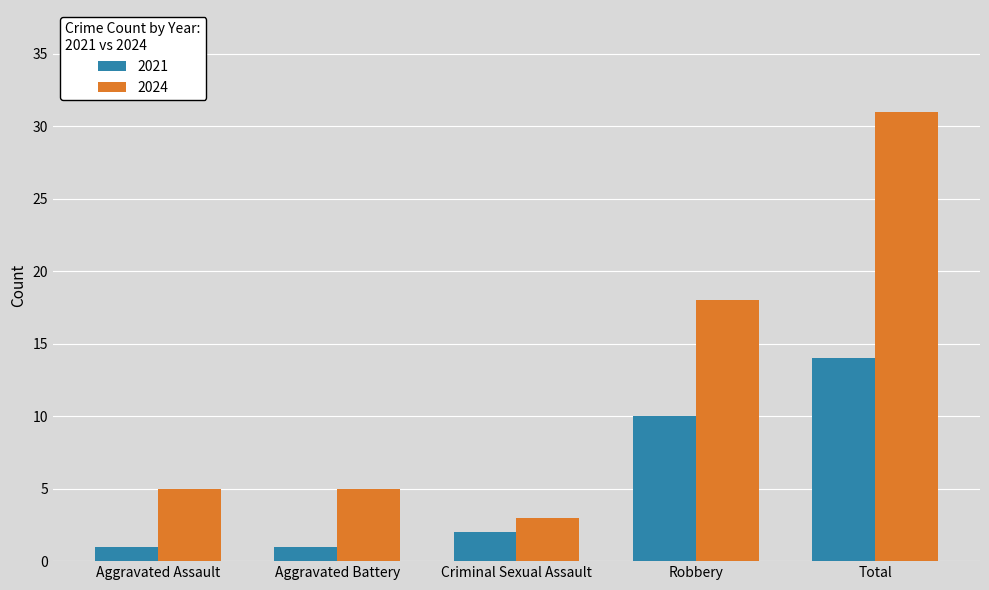

What is the difference between the 2021 values at Robbery and Criminal Sexual Assault?

8